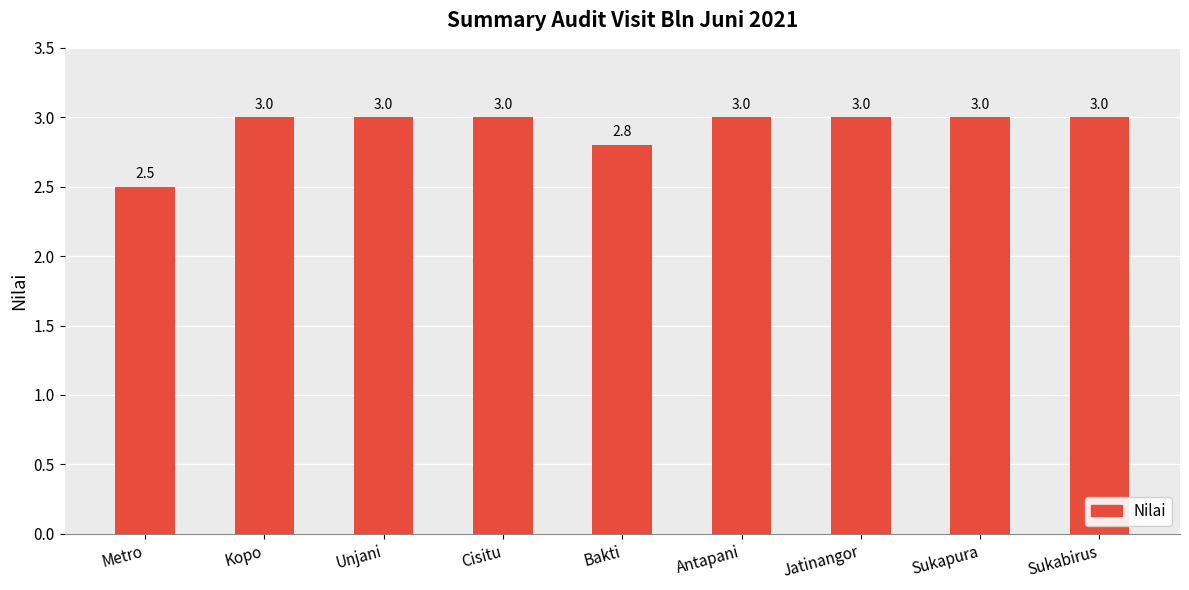

Approximately how many times larger is the value at Sukapura compared to Metro?

1.2